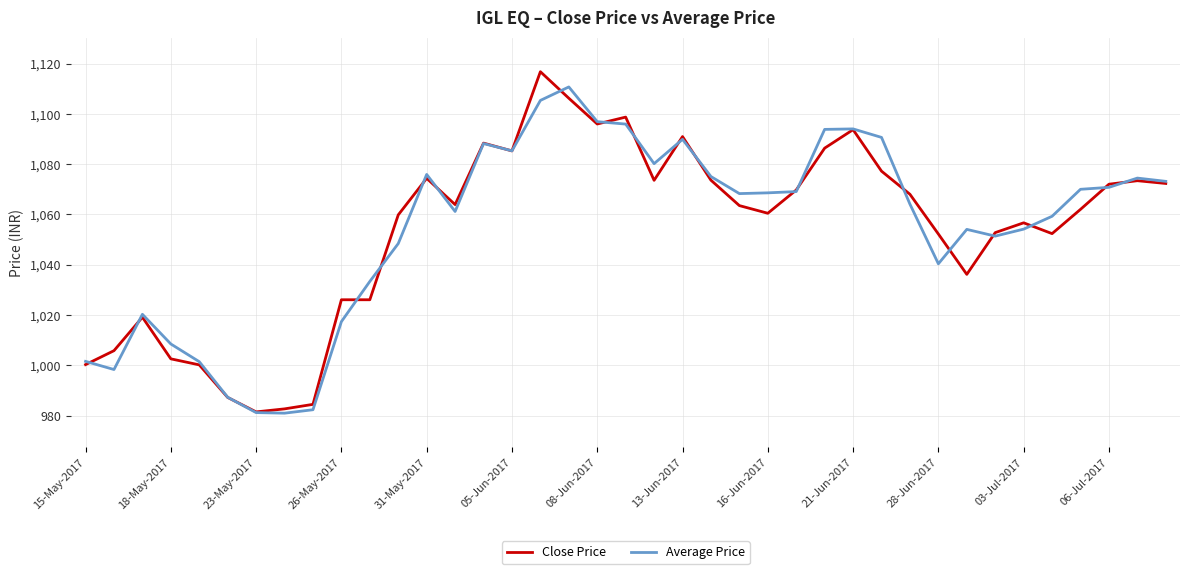

What is the maximum value for Close Price?

1116.8